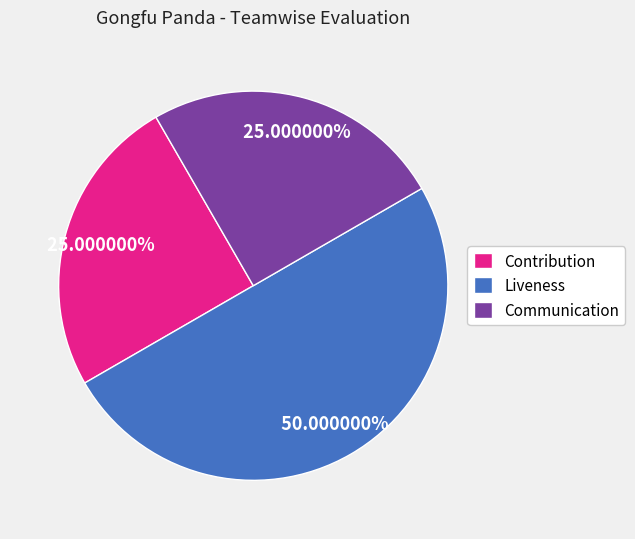

To the nearest percent, what is the combined percentage of Communication and Contribution?

50%